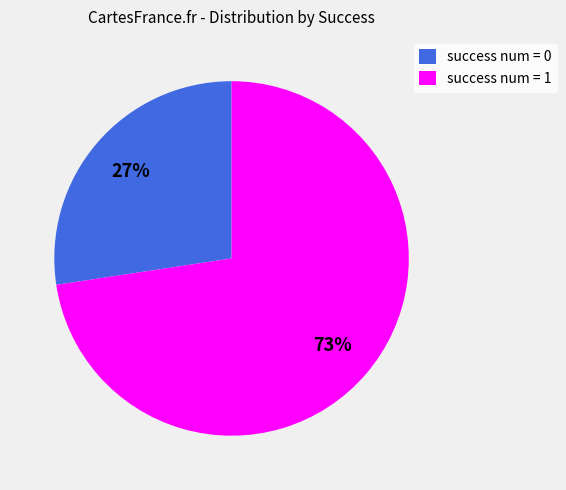

Which slice is the largest?

success num = 1